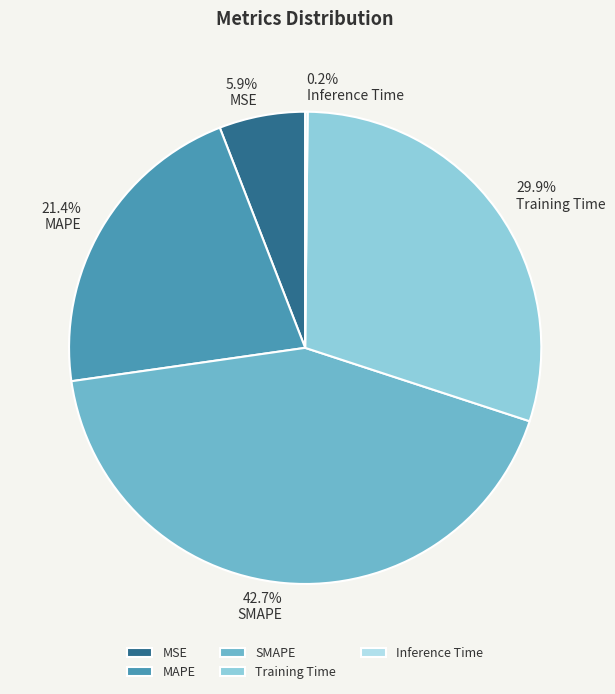

To the nearest percent, what is the average slice percentage?

20%